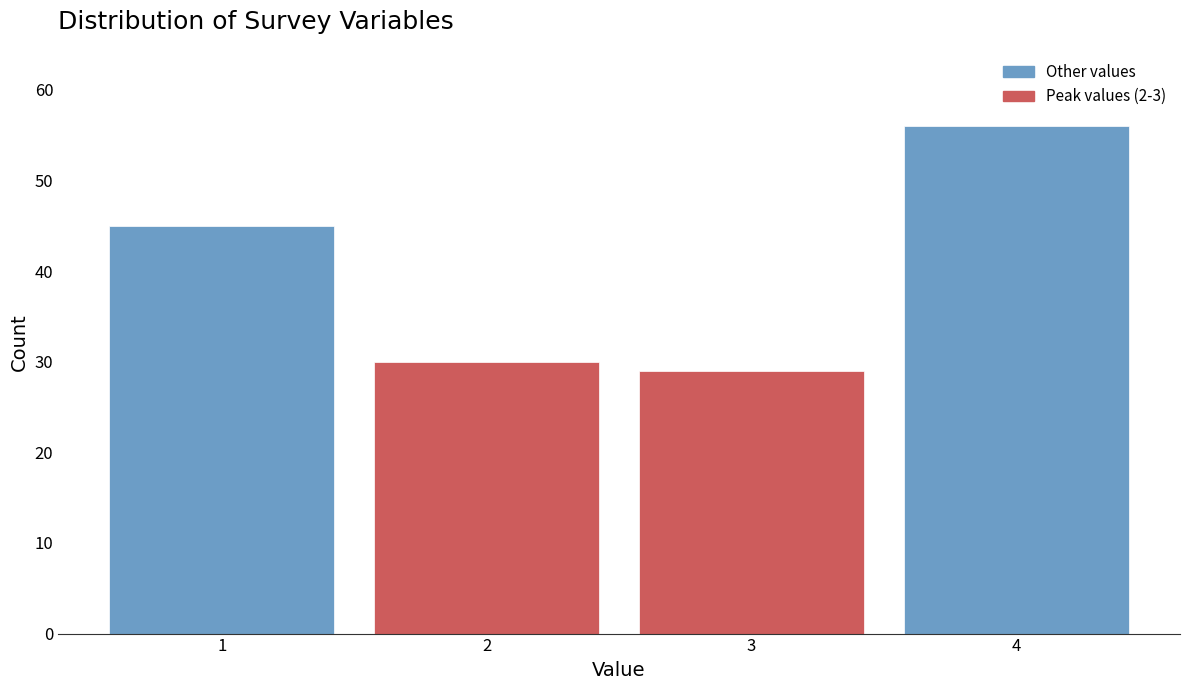

Reading right to left, extract all data points from this chart.

56	29	30	45